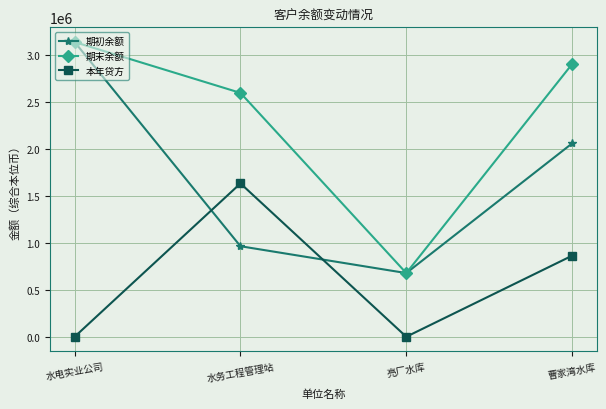

What is the label of the 4th point from the left?

曹家湾水库